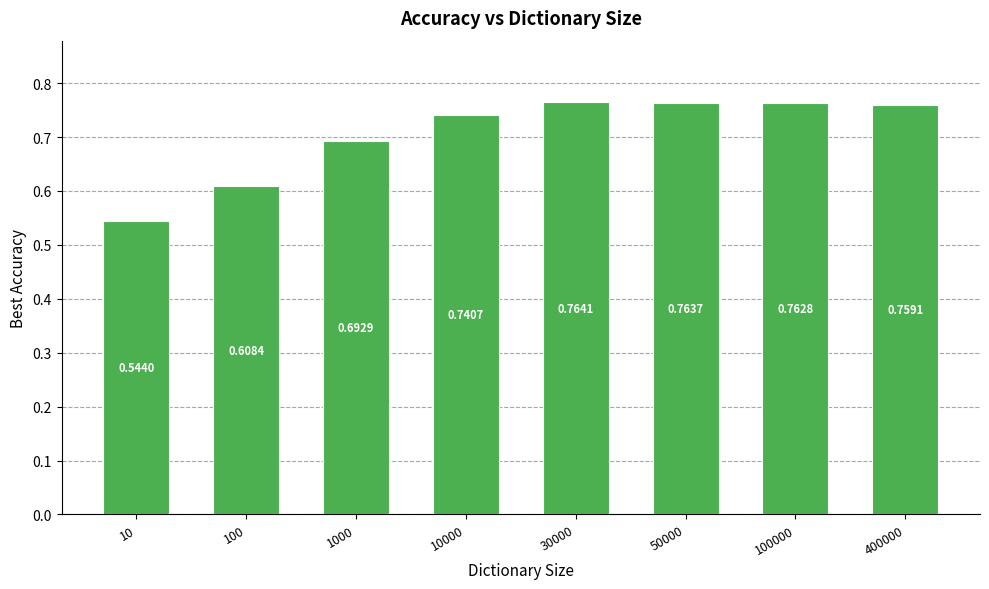

List the labels in order of value, largest first.

30000, 50000, 100000, 400000, 10000, 1000, 100, 10